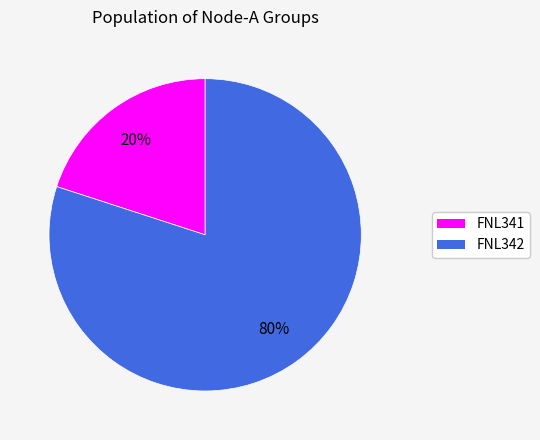

Which category has the smallest portion of the pie?

FNL341